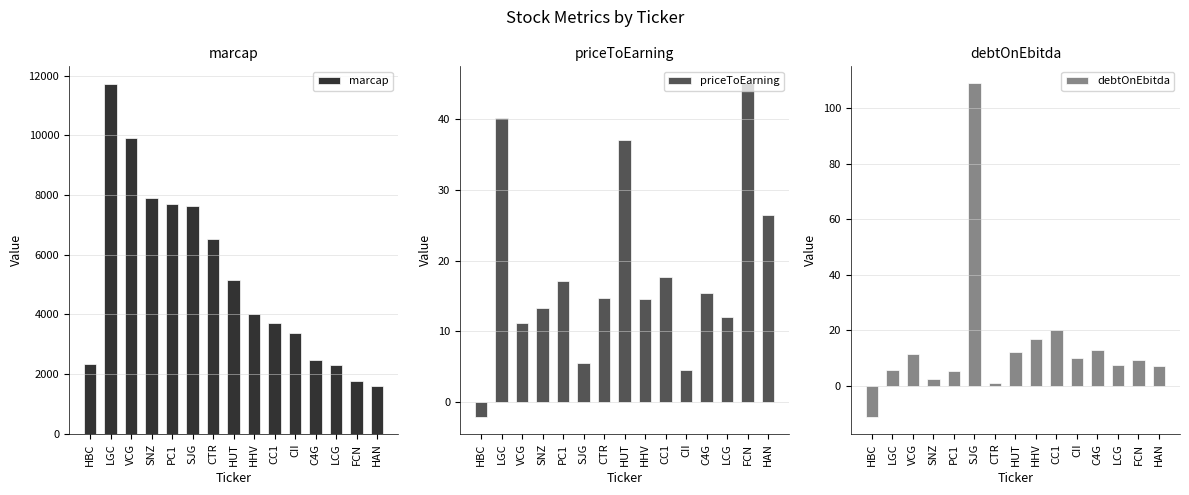

How many values in debtOnEbitda are below zero?

1